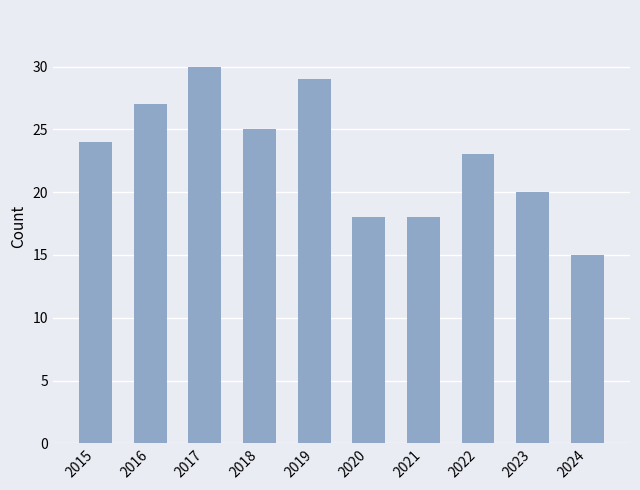

Reading left to right, what are all the values shown in this chart?

2015=24	2016=27	2017=30	2018=25	2019=29	2020=18	2021=18	2022=23	2023=20	2024=15